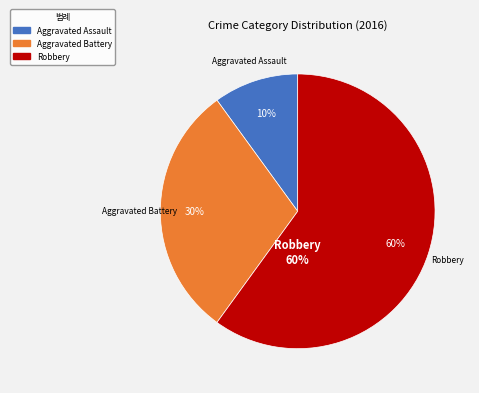

What percentage is the Aggravated Assault slice, to the nearest percent?

10%